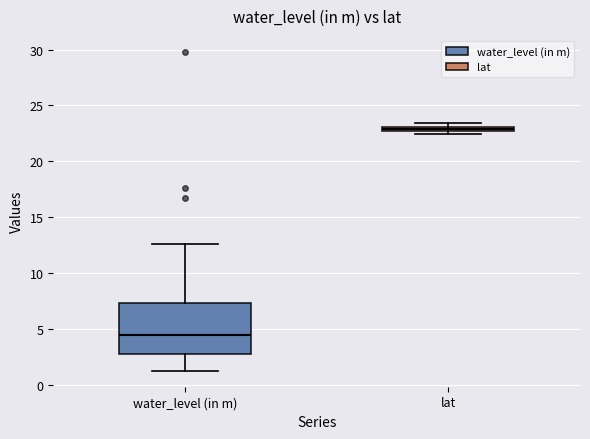

Comparing the boxes themselves (not the whiskers), which one is the tallest?

water_level (in m)